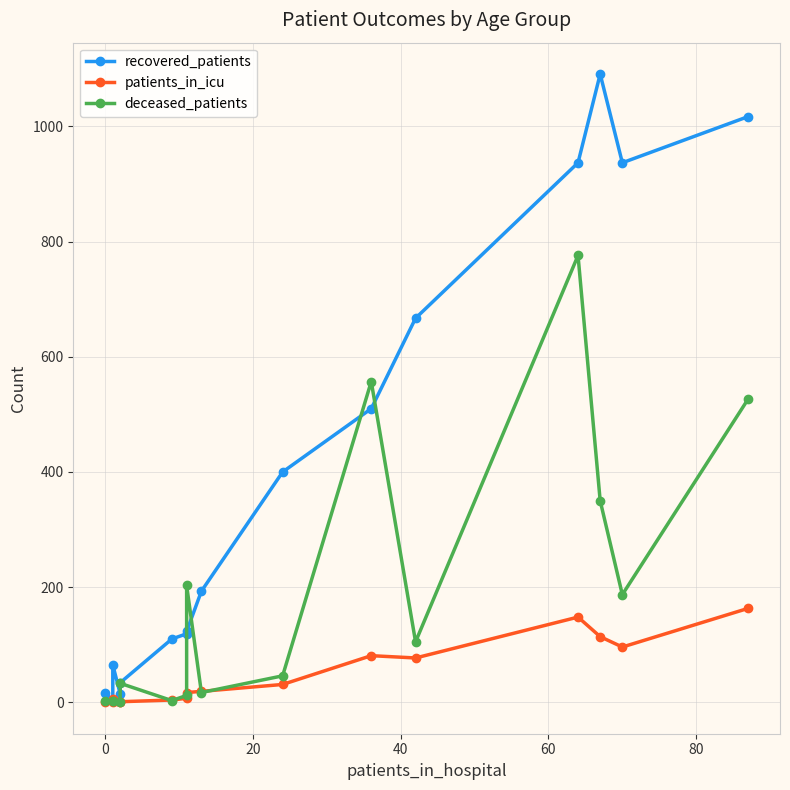

True or false: recovered_patients and patients_in_icu intersect in this chart.

False